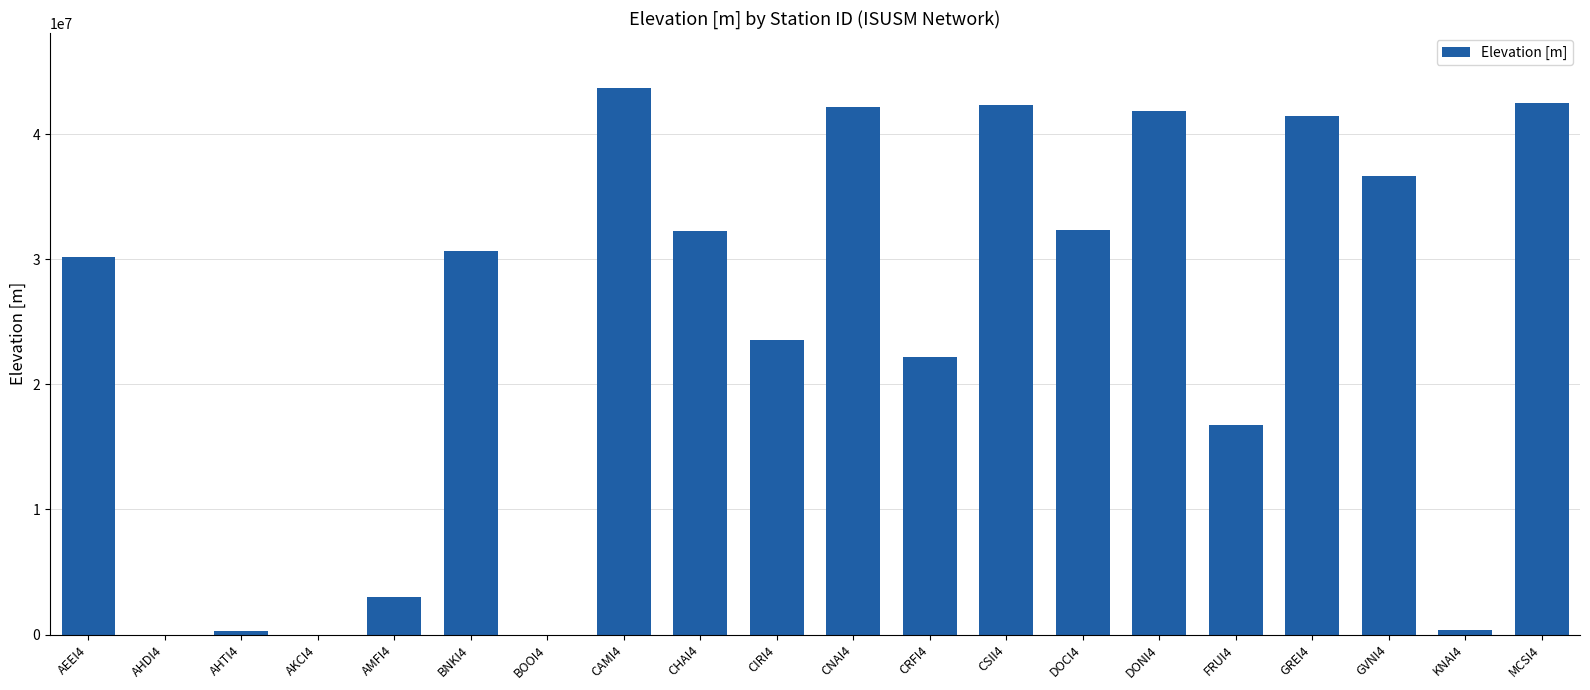

Between CIRI4 and MCSI4, which is larger?

MCSI4